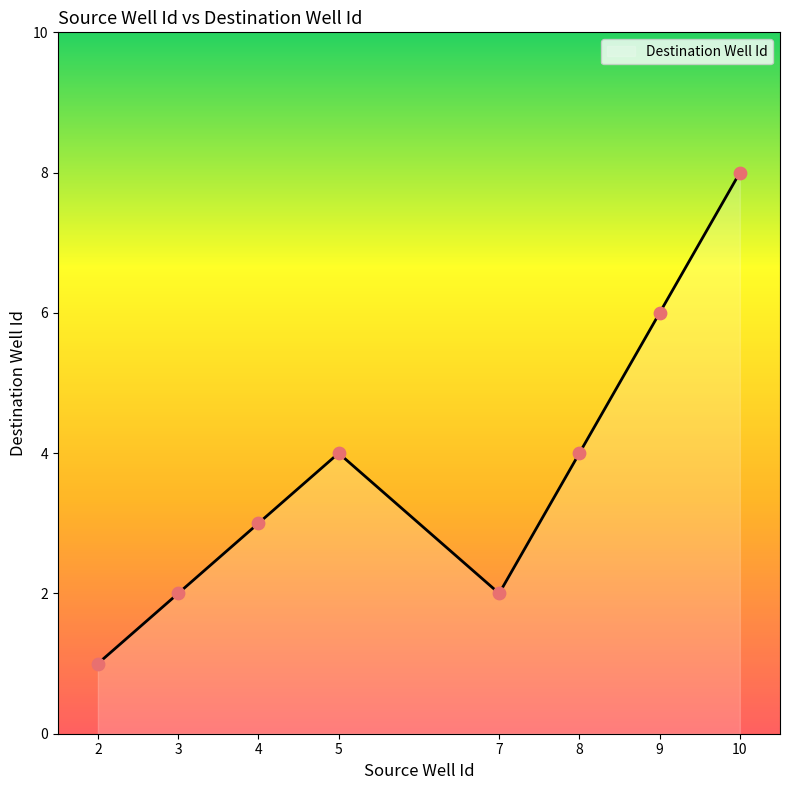

What is the change in value from 8 to 9?

+2